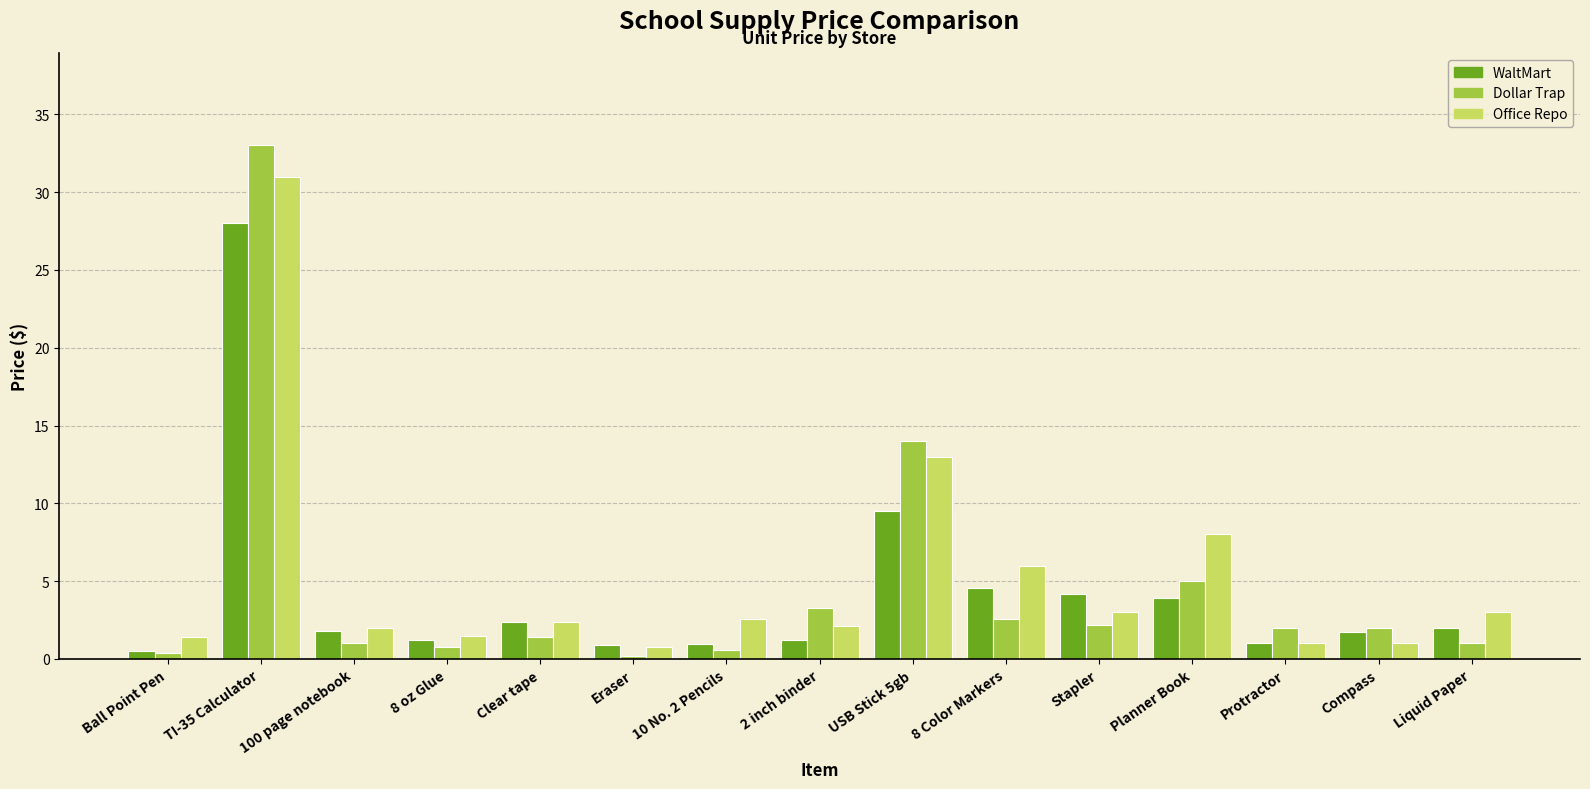

What is the total value across all series at 100 page notebook?

4.8